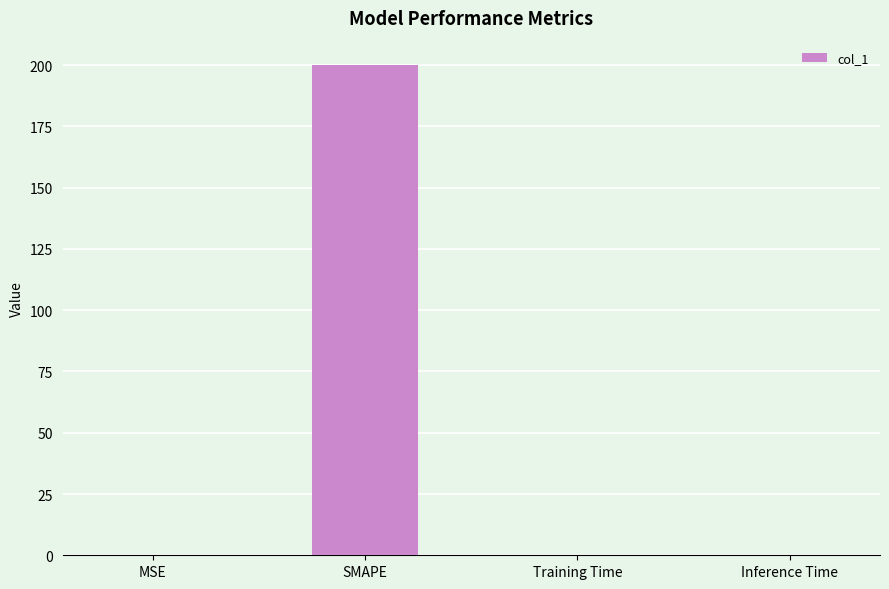

Is it true that the value at MSE is 0.0?

True